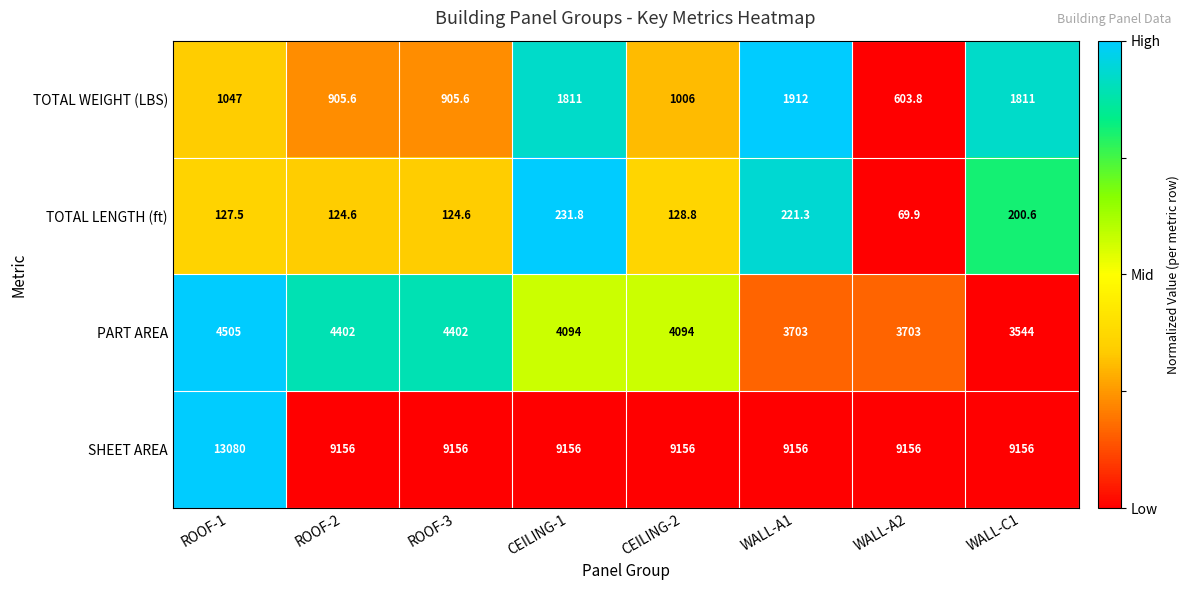

What is the sum of all TOTAL LENGTH (ft) values?

1229.1